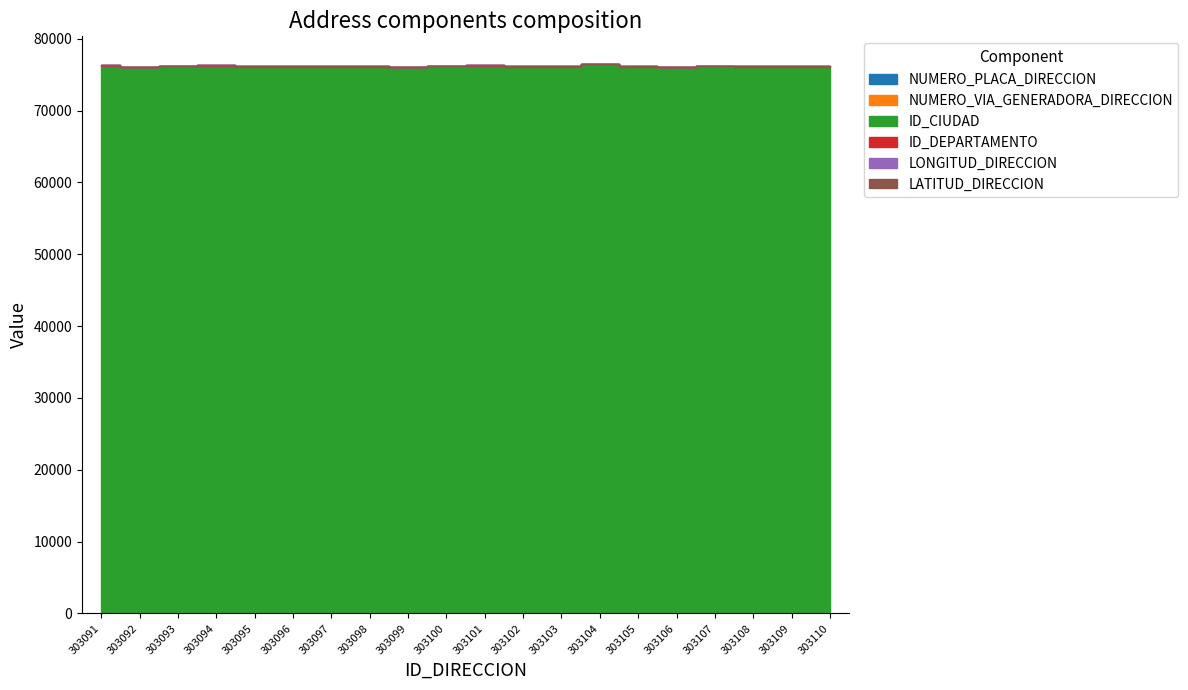

Is the value of LATITUD_DIRECCION at 303091 greater than the value of NUMERO_VIA_GENERADORA_DIRECCION at 303105?

No